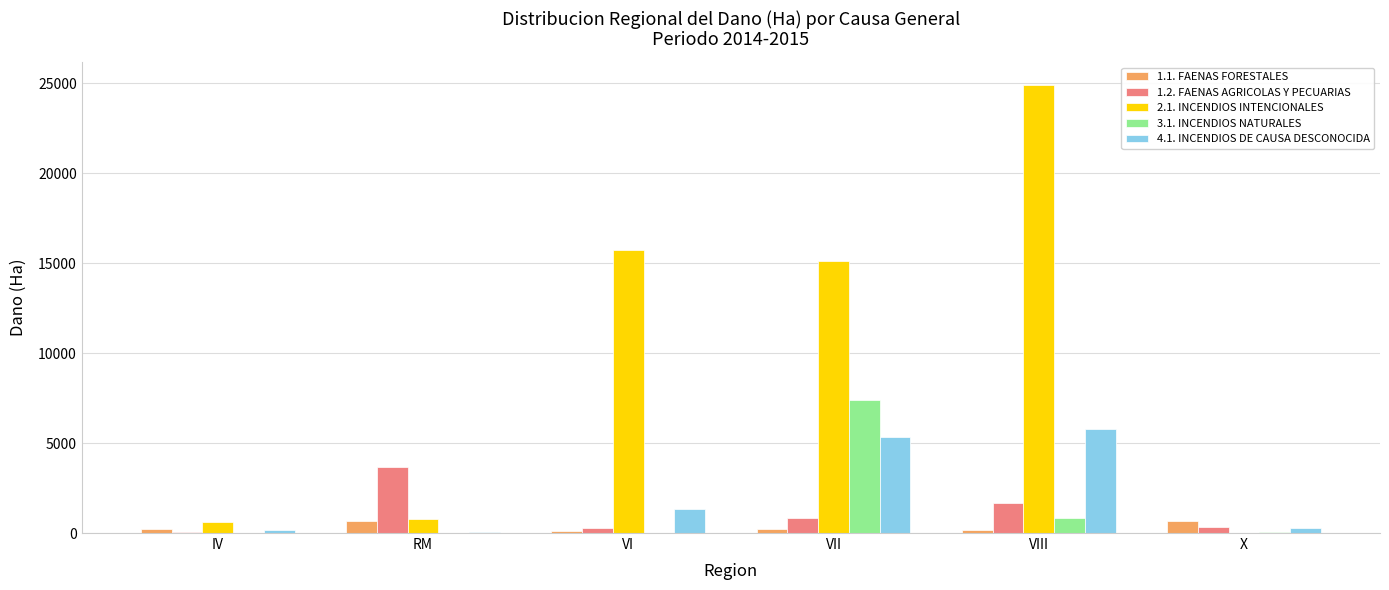

At which label does 4.1. INCENDIOS DE CAUSA DESCONOCIDA first exceed 1312?

VI